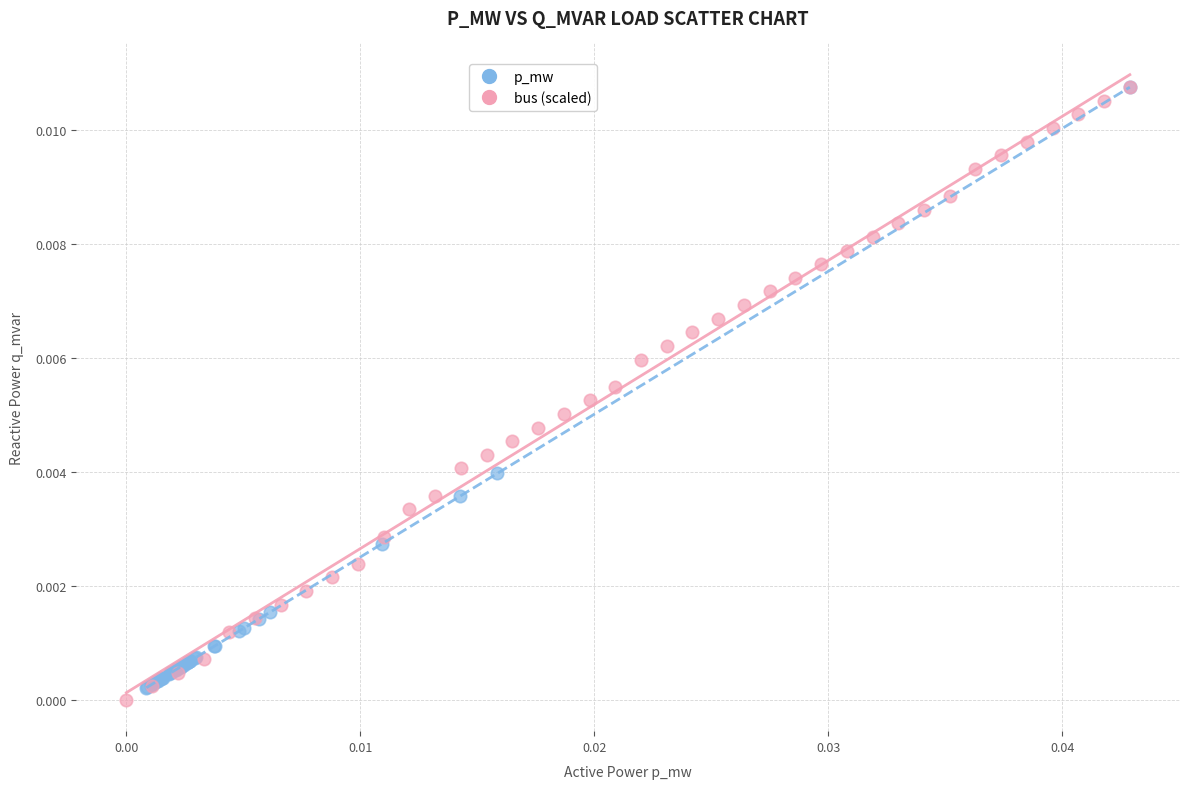

Which series reaches the minimum Y coordinate?

bus (scaled)